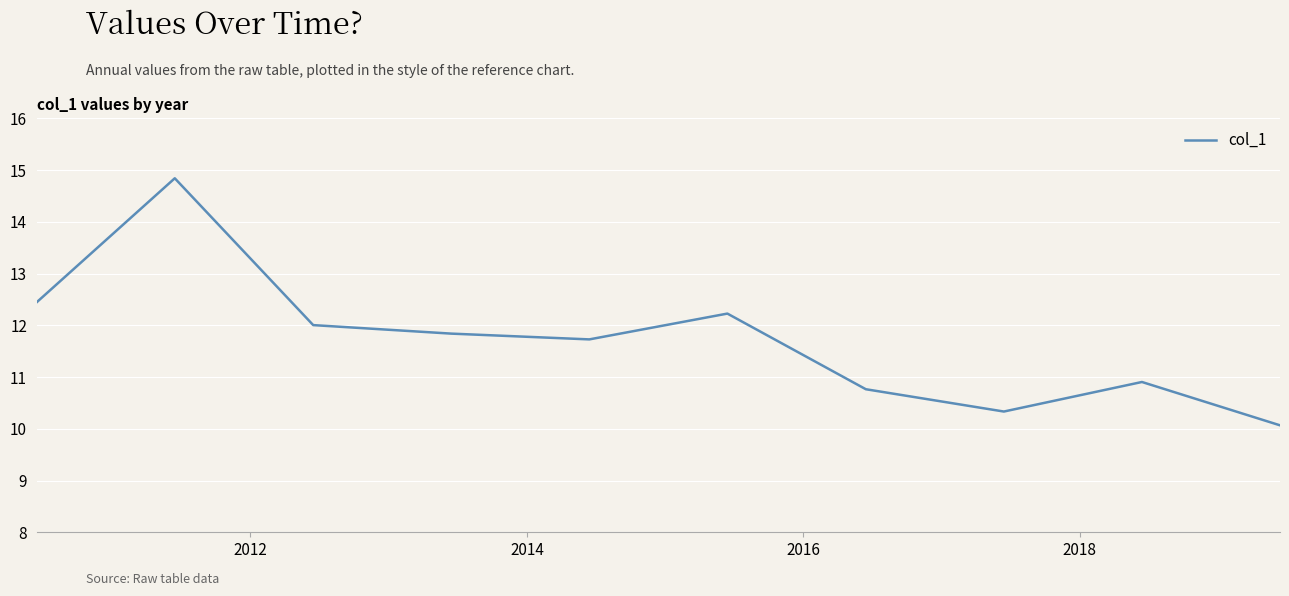

What is the minimum value shown in the chart?

10.1